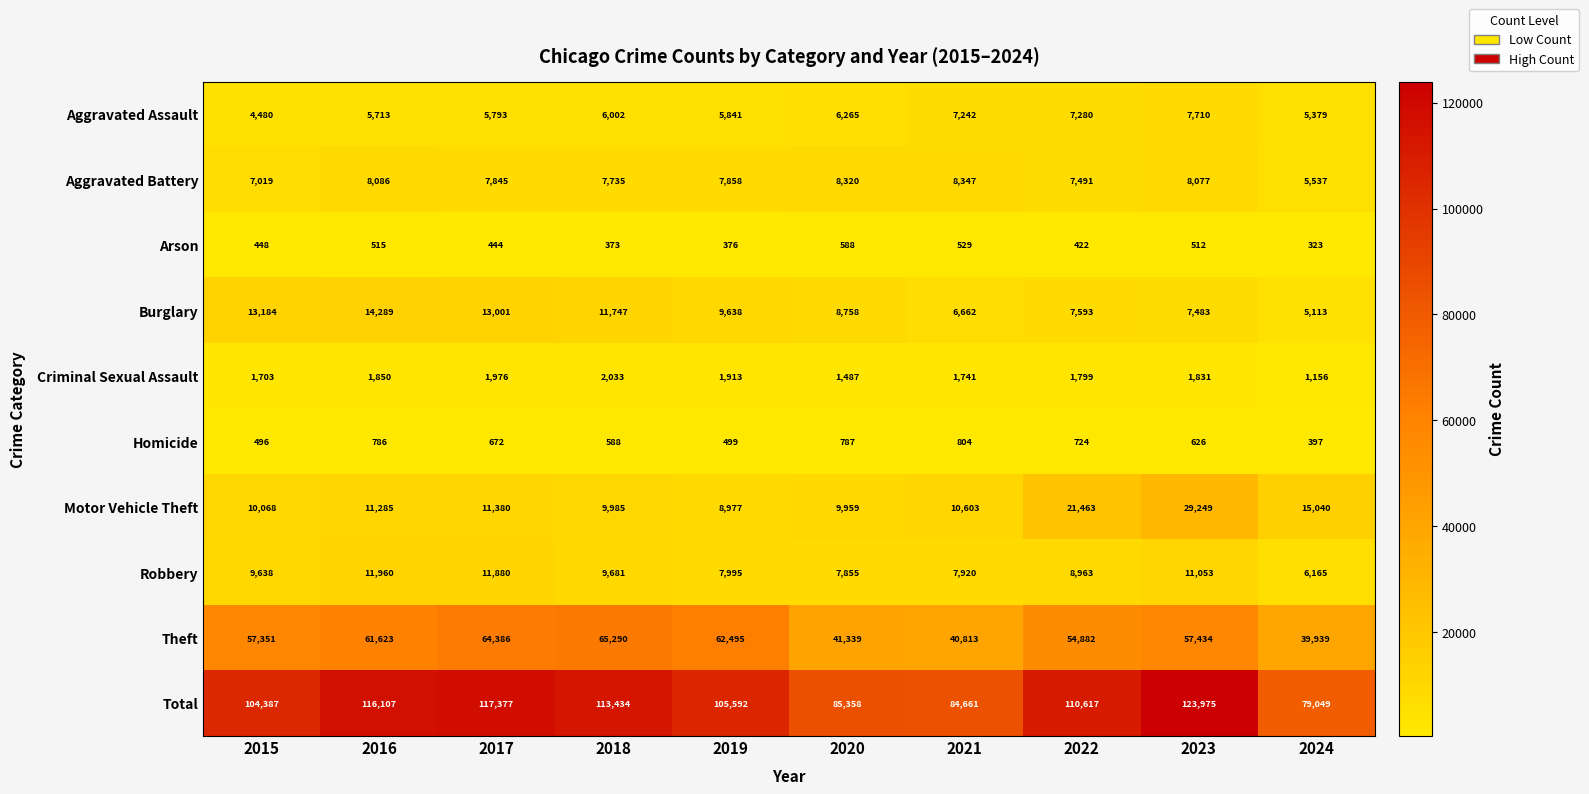

Which series has the largest range (max minus min)?

Total